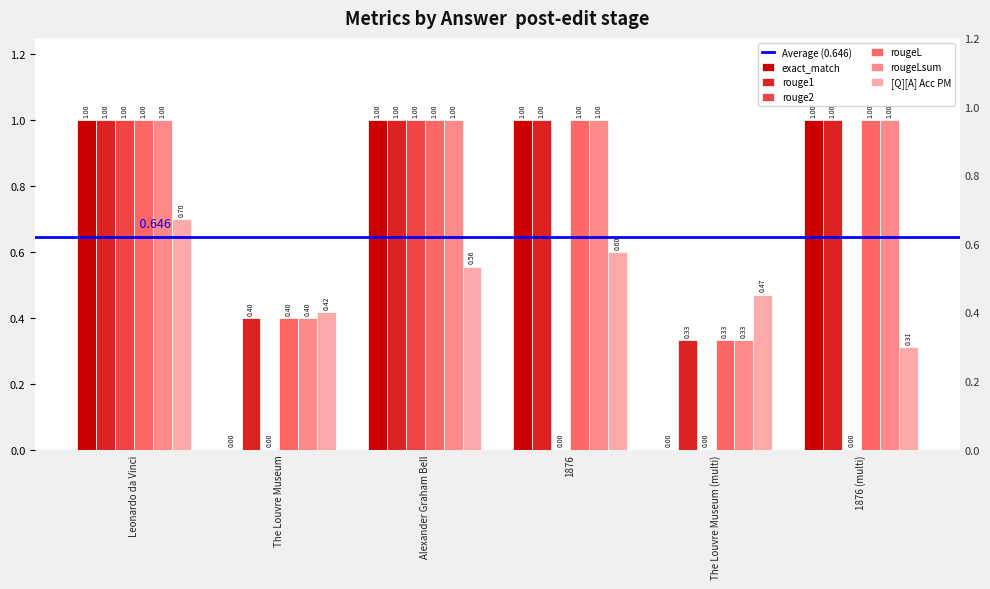

Which series changed the most between 1876 and The Louvre Museum (multi)?

exact_match